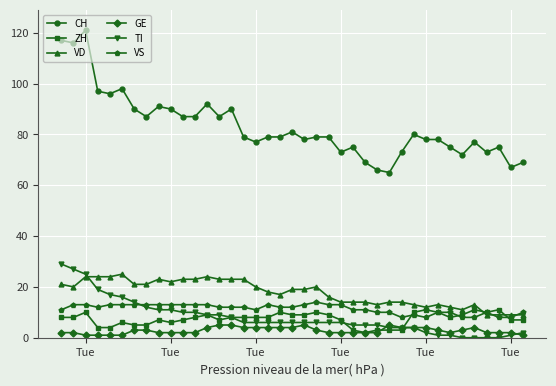

True or false: VS and CH cross at least once.

False